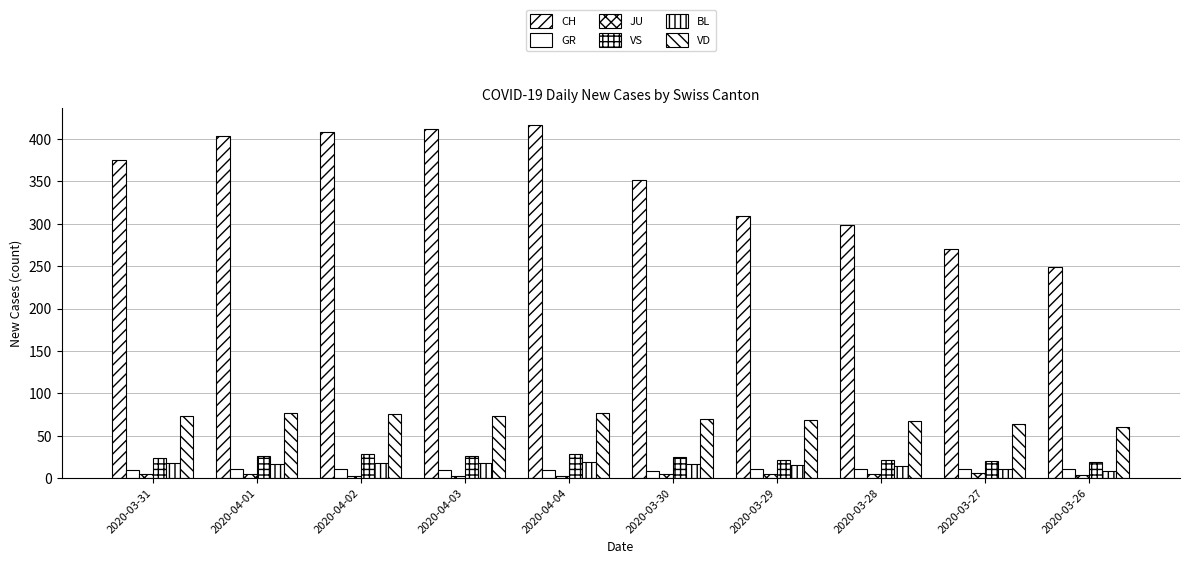

What is the difference between the VD values at 2020-03-31 and 2020-04-04?

4